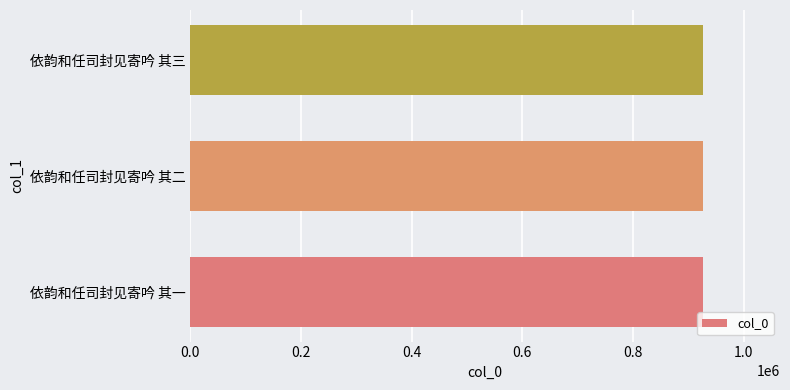

What is the average value?

926691